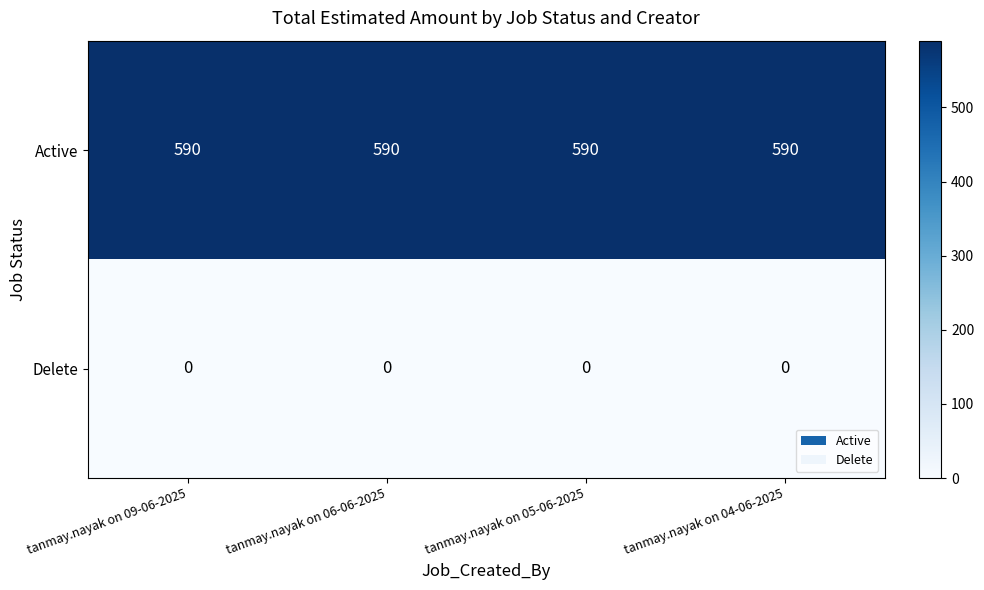

What is the greatest value displayed?

590